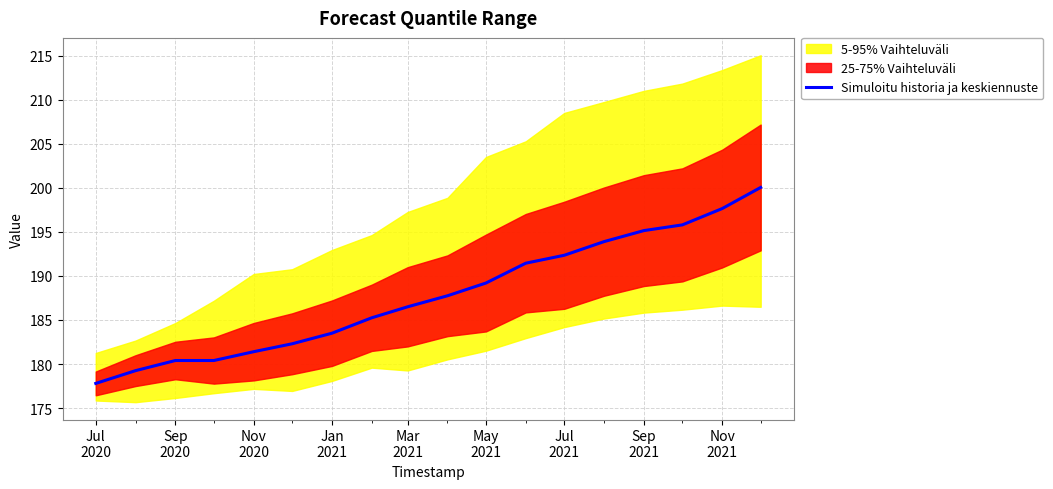

What is the lowest value of the Simuloitu historia ja keskiennuste series?

177.8